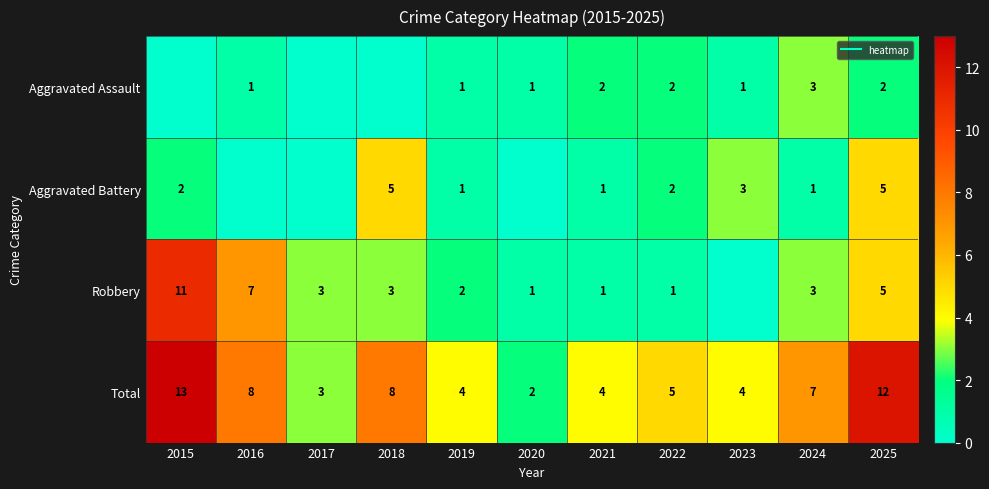

How many values in Robbery are above zero?

10